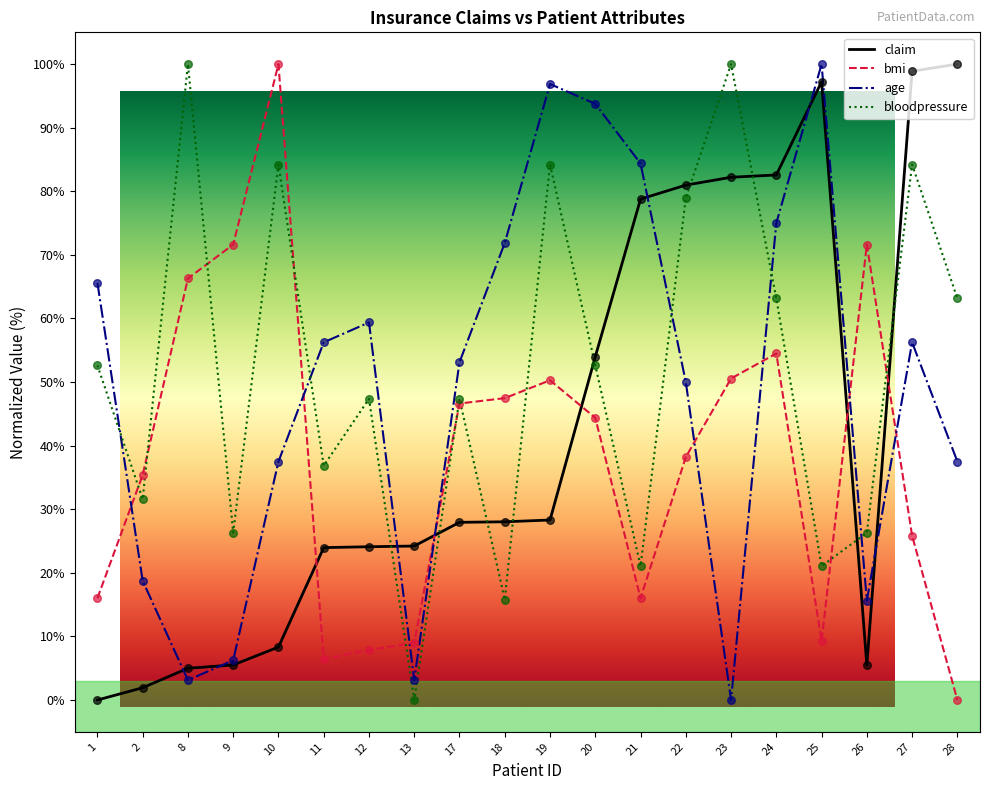

At which category is the sum across all series the highest?

24